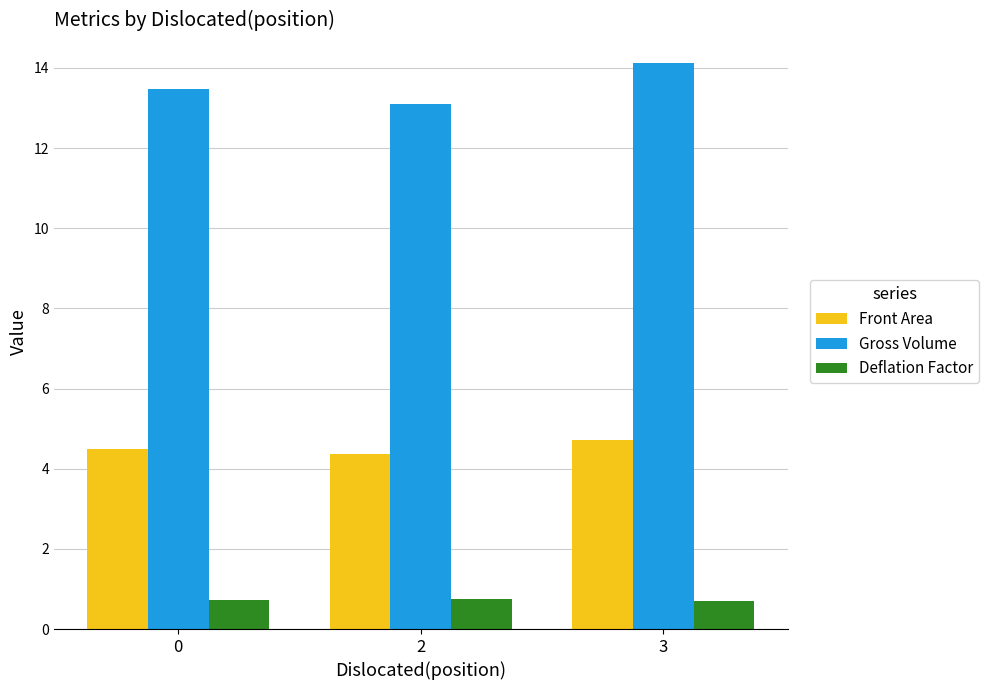

Which series has the largest total across all categories?

Gross Volume